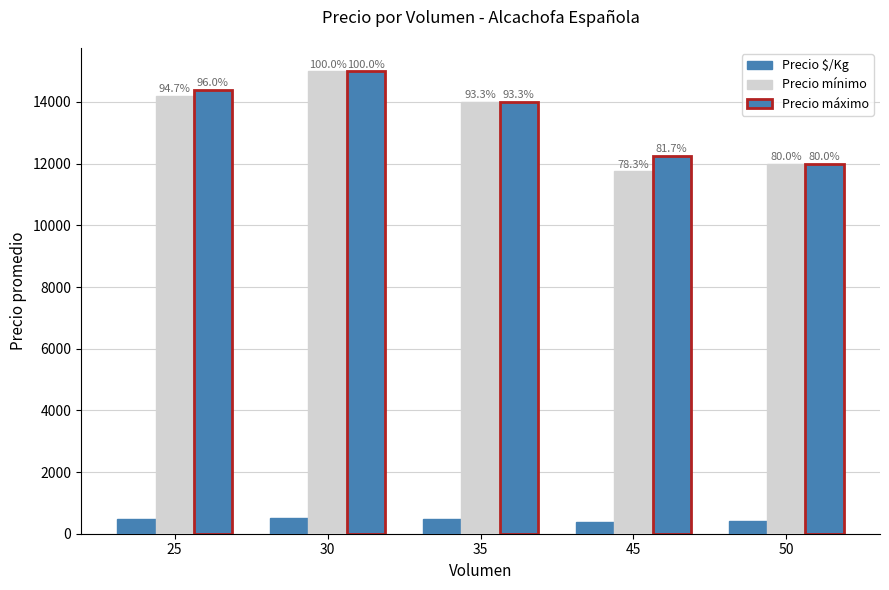

The value of Precio mínimo at 30 is 15000.0. True or false?

True